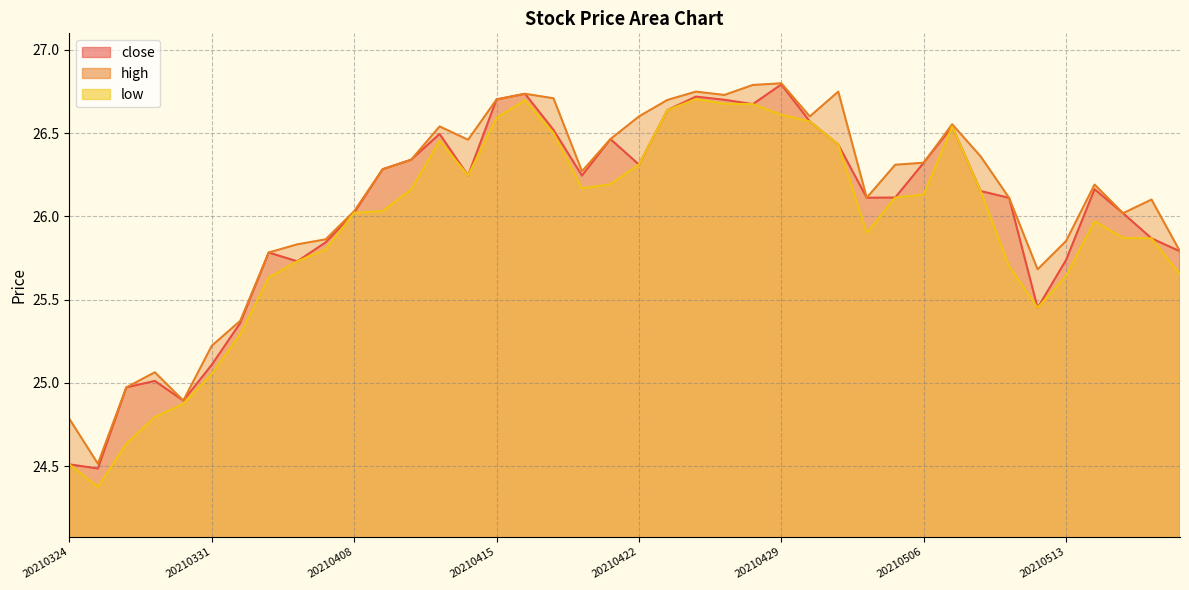

Which series has the largest total across all categories?

high